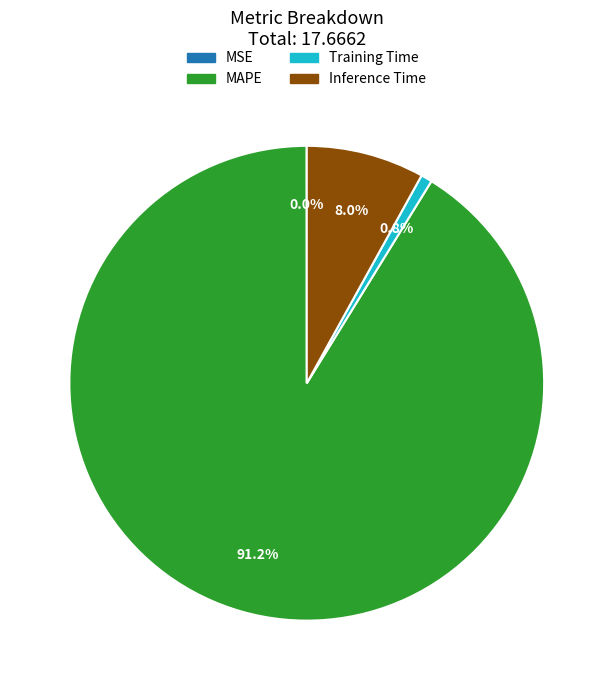

To the nearest percent, what is the average slice percentage?

25%